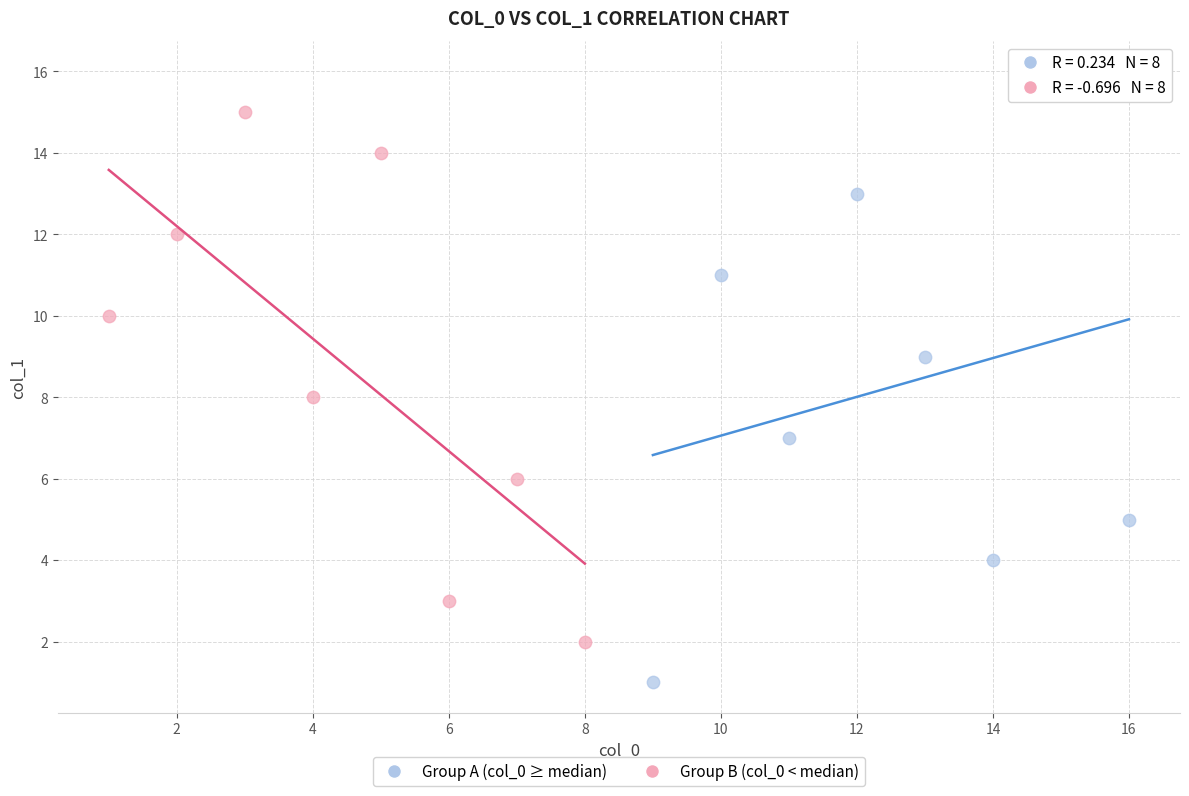

Which series contains the lowest Y value?

Group A (col_0 ≥ median)